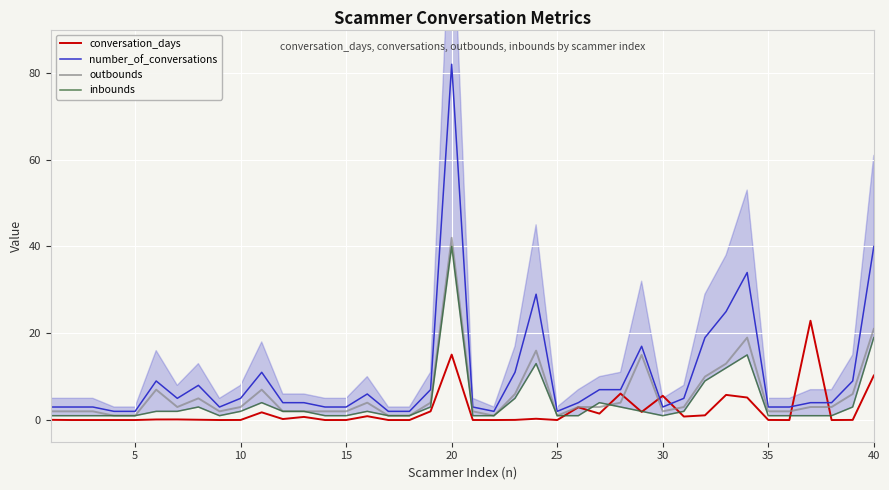

Which series has the largest range (max minus min)?

number_of_conversations